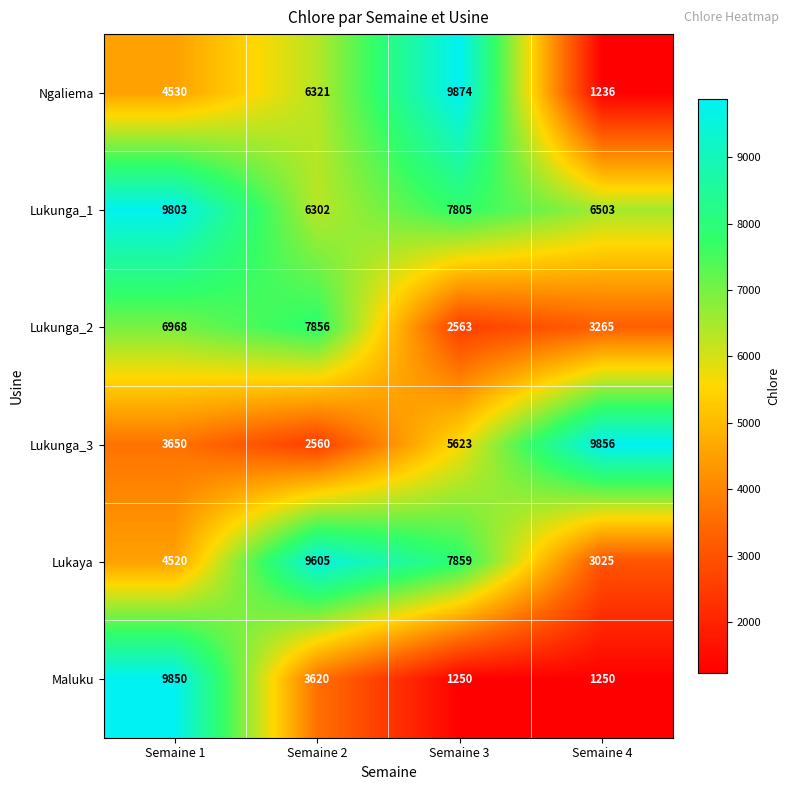

Is it true that Lukunga_1 equals 9803 at Semaine 1?

True